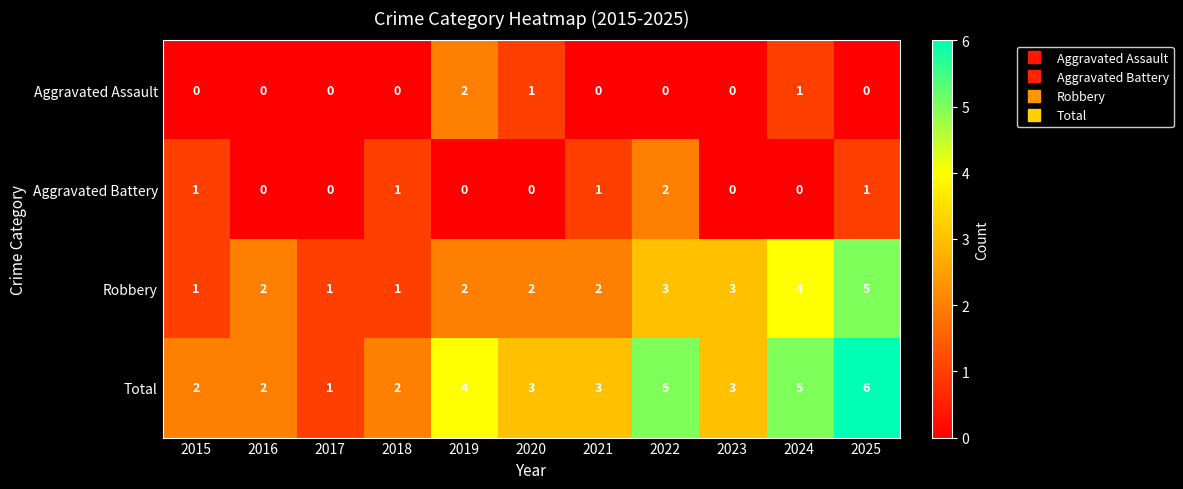

At which category is the sum across all series the highest?

2025